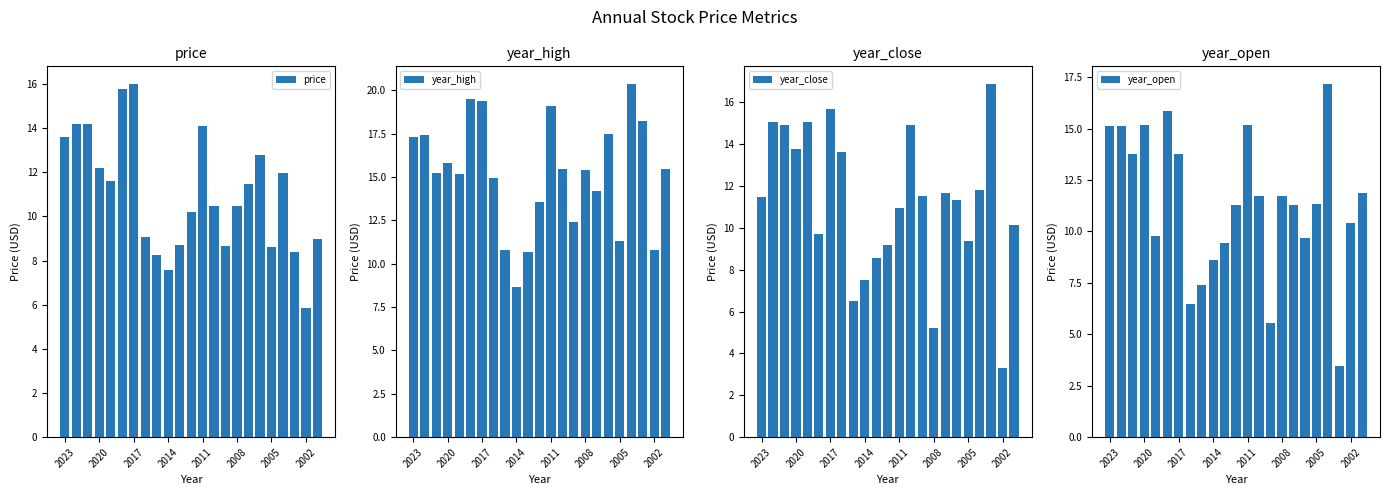

What is the sum of all price values?

253.2